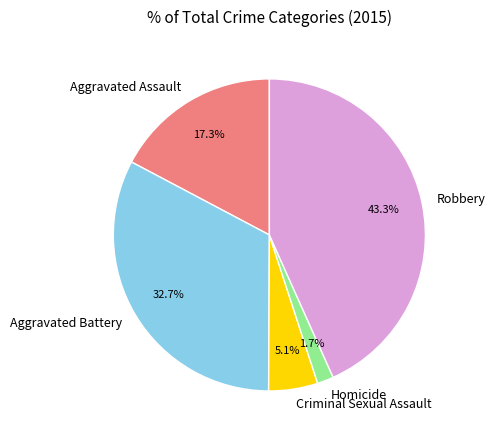

How much of the chart is everything except Homicide?

98.3%